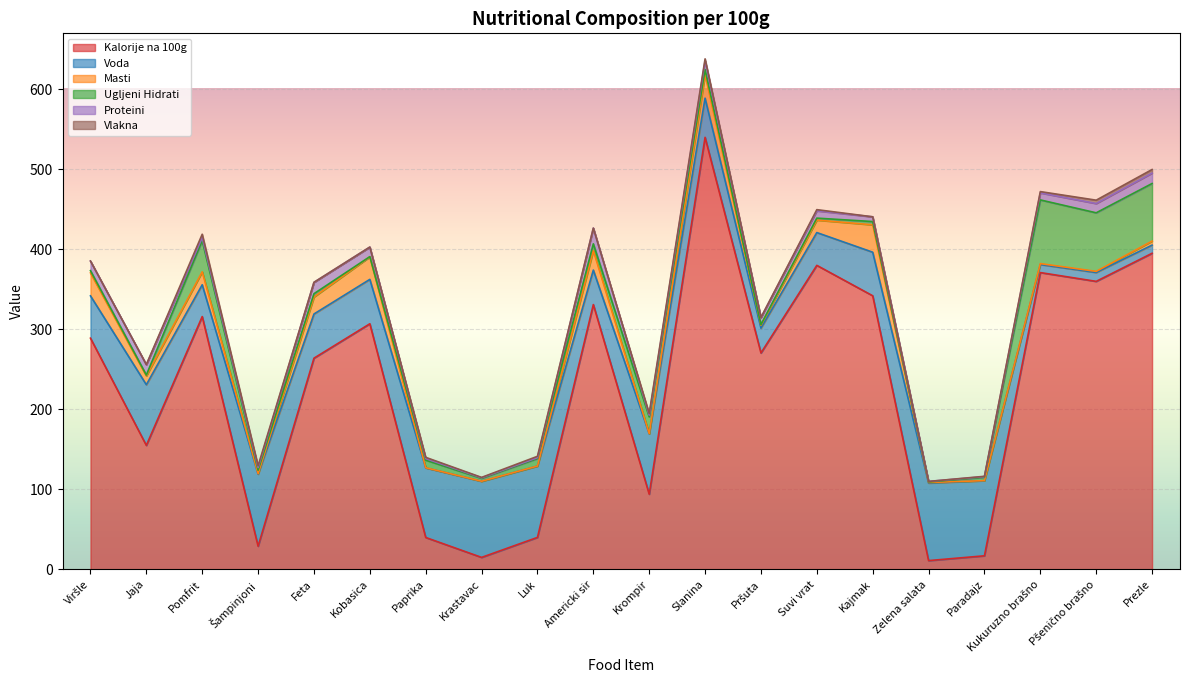

Where do Voda and Ugljeni Hidrati first cross each other?

Paradajz and Kukuruzno brašno